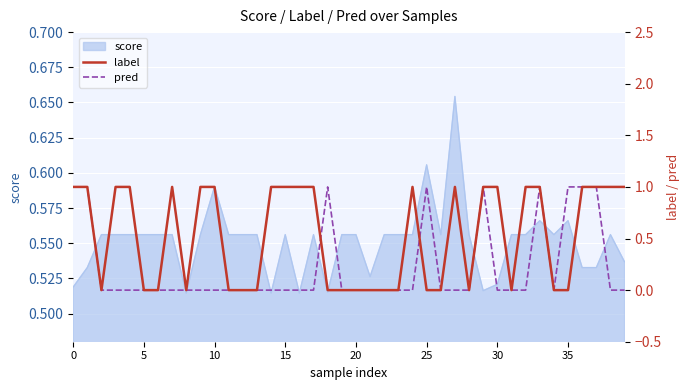

Reading left to right, extract all data points from this chart.

label: 1	1	0	1	1	0	0	1	0	1	1	0	0	0	1	1	1	1	0	0	0	0	0	0	1	0	0	1	0	1	1	0	1	1	0	0	1	1	1	1
pred: 1	1	0	0	0	0	0	0	0	0	0	0	0	0	0	0	0	0	1	0	0	0	0	0	0	1	0	0	0	1	0	0	0	1	0	1	1	1	0	0